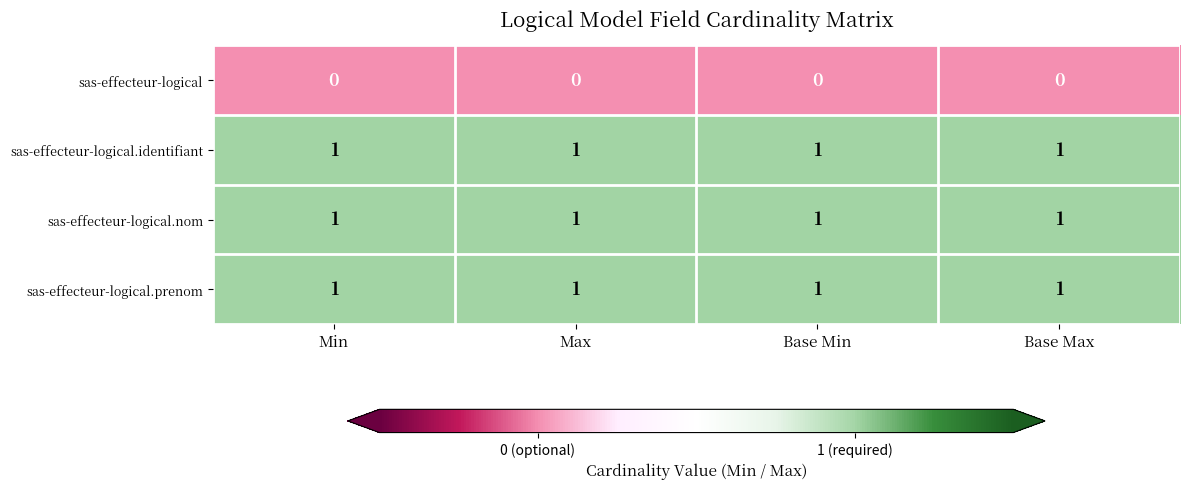

True or false: sas-effecteur-logical has a value of 0 at Base Max.

True